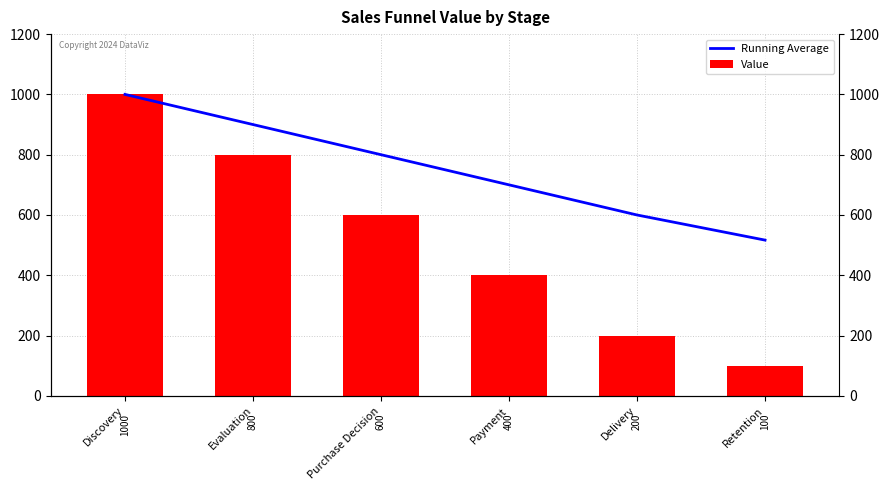

At which label is Value closest to 550?

Purchase Decision